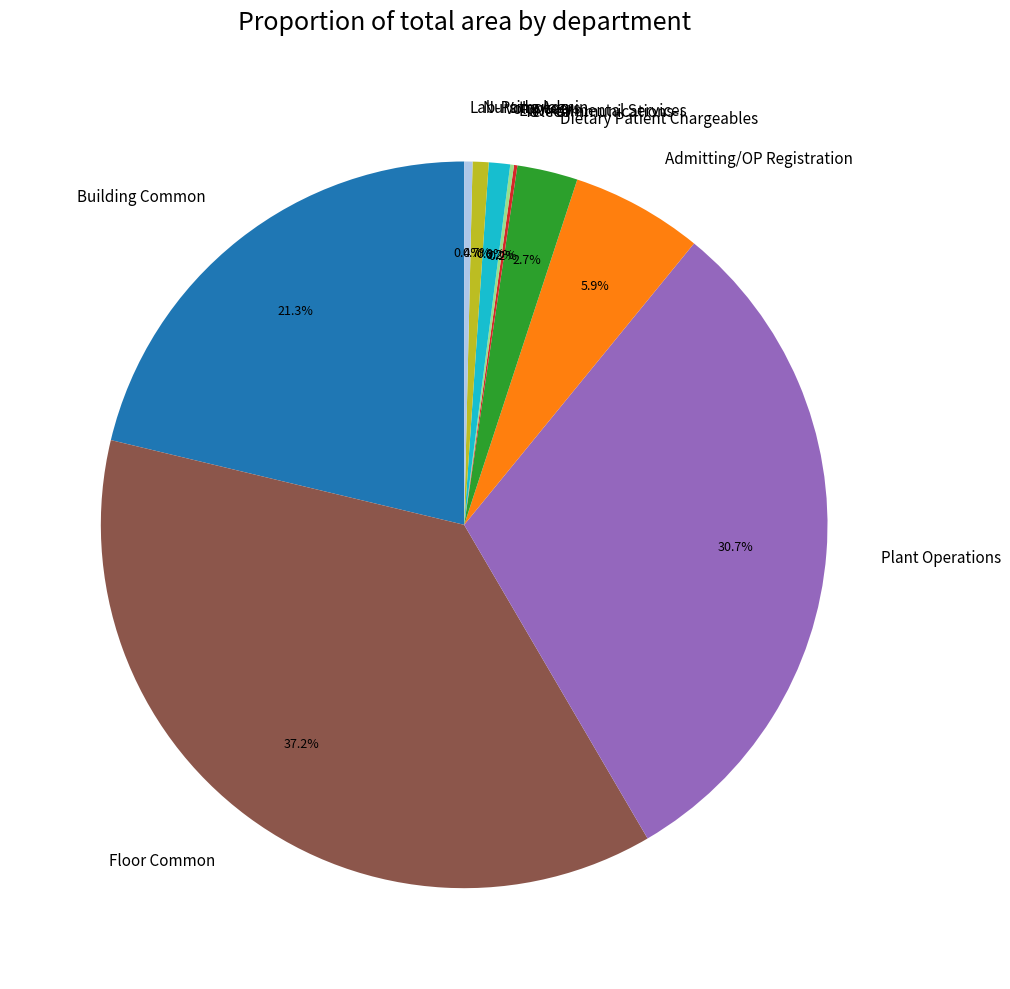

Is it true that Dietary Patient Chargeables is 10% of the pie?

False